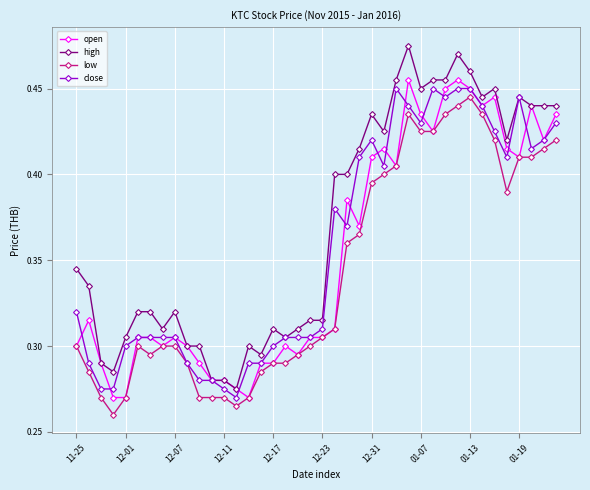

Which series has the largest total across all categories?

high